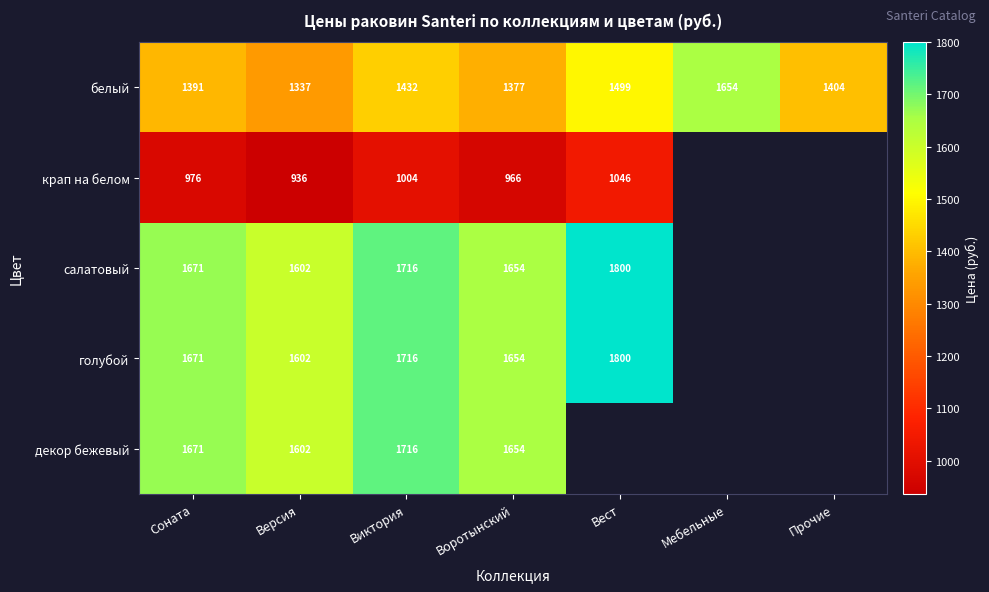

Read the белый value at Версия, to the nearest 50.

1350